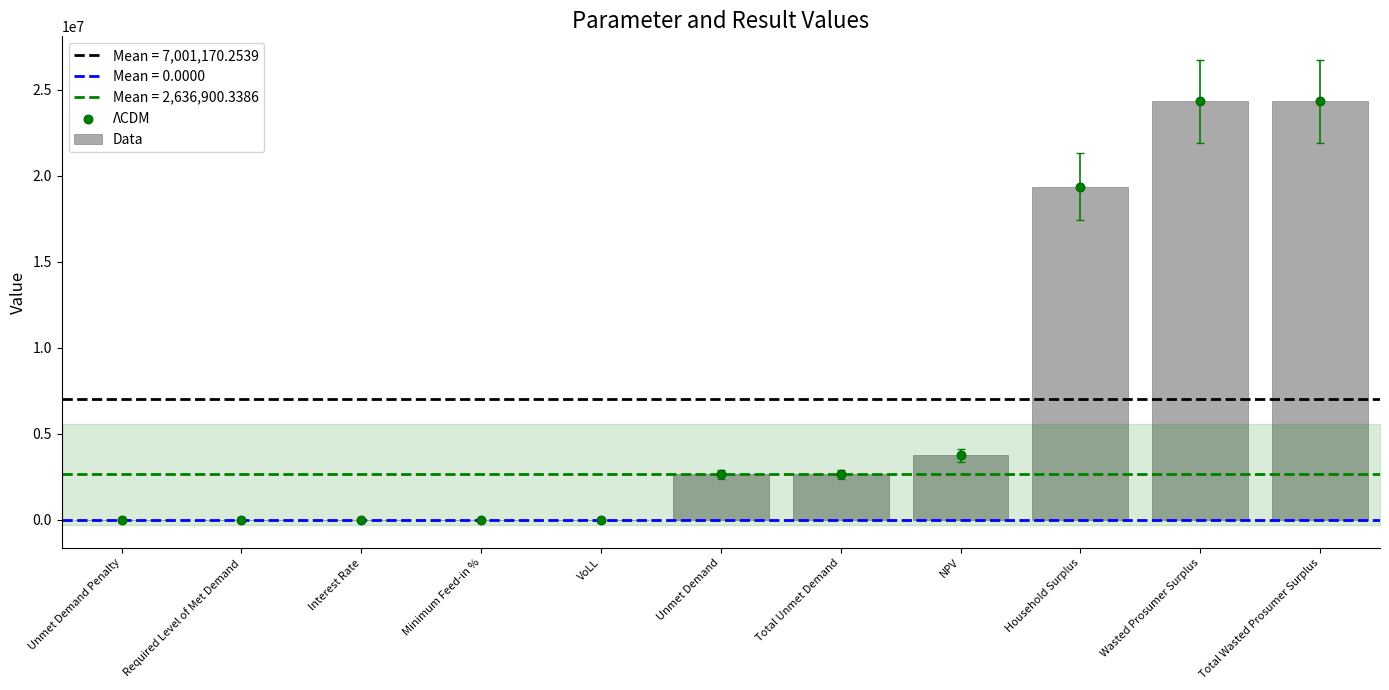

At how many categories does at least one series exceed 22168433?

2